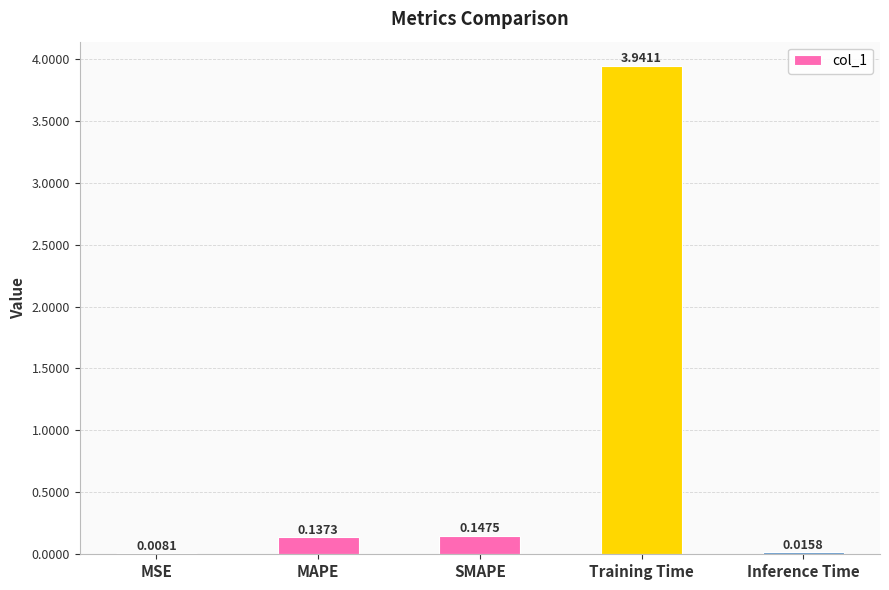

What is the change in value from SMAPE to Training Time?

+3.8